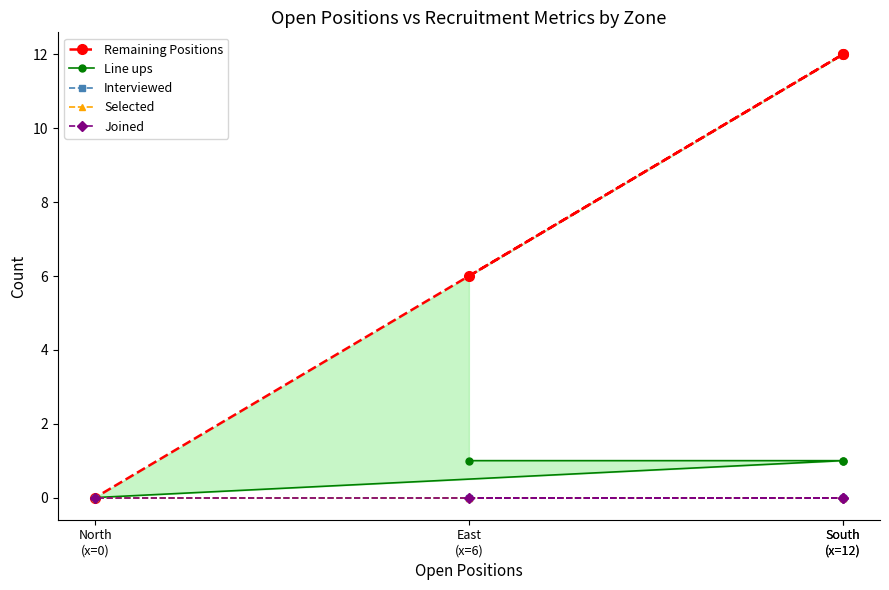

What are all the series names shown in the legend?

Remaining Positions, Line ups, Interviewed, Selected, Joined